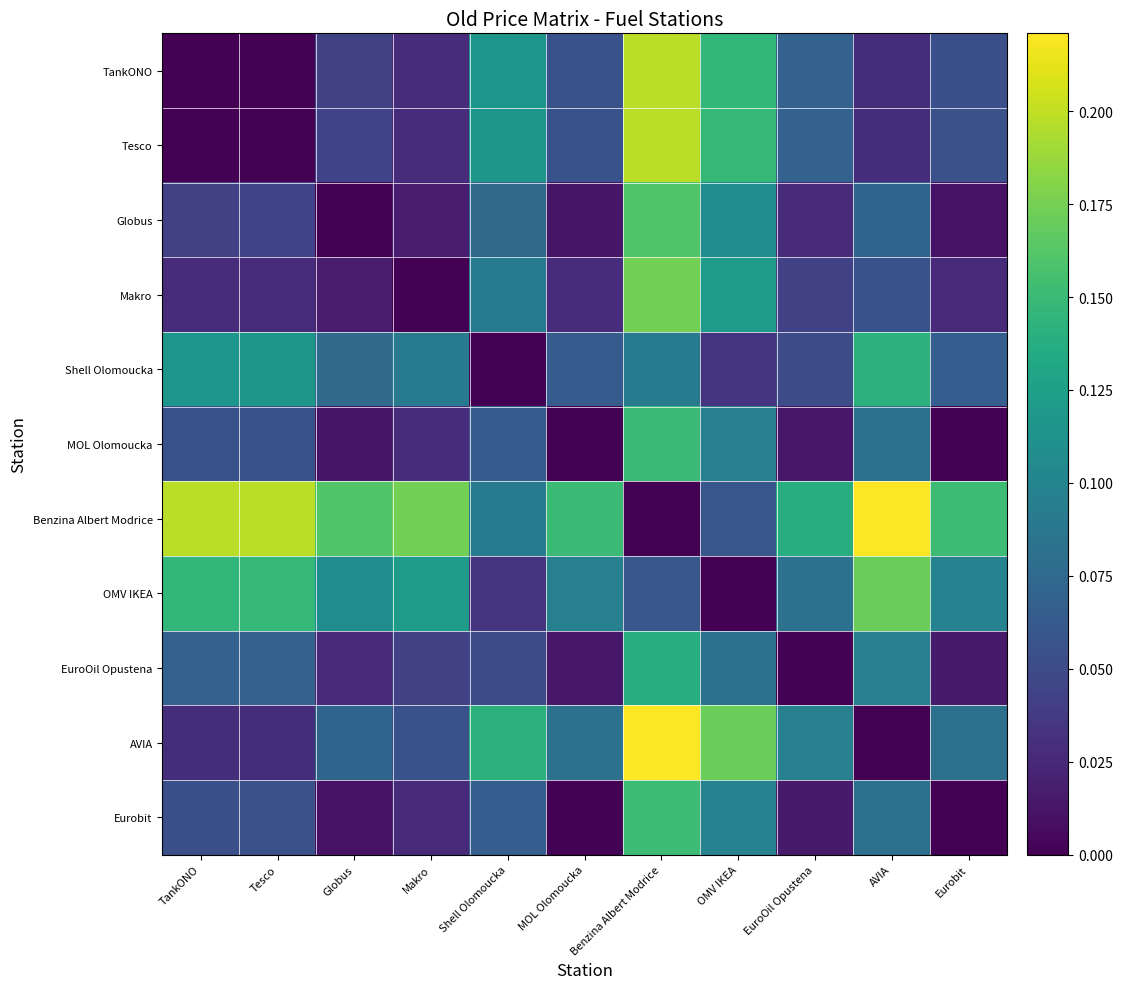

Reading left to right, what are all the values shown in this chart?

TankONO: TankONO=0.0	Tesco=0.0	Globus=0.0	Makro=0.0	Shell Olomoucka=0.1	MOL Olomoucka=0.1	Benzina Albert Modrice=0.2	OMV IKEA=0.1	EuroOil Opustena=0.1	AVIA=0.0	Eurobit=0.1
Tesco: TankONO=0.0	Tesco=0.0	Globus=0.0	Makro=0.0	Shell Olomoucka=0.1	MOL Olomoucka=0.1	Benzina Albert Modrice=0.2	OMV IKEA=0.1	EuroOil Opustena=0.1	AVIA=0.0	Eurobit=0.1
Globus: TankONO=0.0	Tesco=0.0	Globus=0.0	Makro=0.0	Shell Olomoucka=0.1	MOL Olomoucka=0.0	Benzina Albert Modrice=0.2	OMV IKEA=0.1	EuroOil Opustena=0.0	AVIA=0.1	Eurobit=0.0
Makro: TankONO=0.0	Tesco=0.0	Globus=0.0	Makro=0.0	Shell Olomoucka=0.1	MOL Olomoucka=0.0	Benzina Albert Modrice=0.2	OMV IKEA=0.1	EuroOil Opustena=0.0	AVIA=0.1	Eurobit=0.0
Shell Olomoucka: TankONO=0.1	Tesco=0.1	Globus=0.1	Makro=0.1	Shell Olomoucka=0.0	MOL Olomoucka=0.1	Benzina Albert Modrice=0.1	OMV IKEA=0.0	EuroOil Opustena=0.1	AVIA=0.1	Eurobit=0.1
MOL Olomoucka: TankONO=0.1	Tesco=0.1	Globus=0.0	Makro=0.0	Shell Olomoucka=0.1	MOL Olomoucka=0.0	Benzina Albert Modrice=0.2	OMV IKEA=0.1	EuroOil Opustena=0.0	AVIA=0.1	Eurobit=0.0
Benzina Albert Modrice: TankONO=0.2	Tesco=0.2	Globus=0.2	Makro=0.2	Shell Olomoucka=0.1	MOL Olomoucka=0.2	Benzina Albert Modrice=0.0	OMV IKEA=0.1	EuroOil Opustena=0.1	AVIA=0.2	Eurobit=0.2
OMV IKEA: TankONO=0.1	Tesco=0.1	Globus=0.1	Makro=0.1	Shell Olomoucka=0.0	MOL Olomoucka=0.1	Benzina Albert Modrice=0.1	OMV IKEA=0.0	EuroOil Opustena=0.1	AVIA=0.2	Eurobit=0.1
EuroOil Opustena: TankONO=0.1	Tesco=0.1	Globus=0.0	Makro=0.0	Shell Olomoucka=0.1	MOL Olomoucka=0.0	Benzina Albert Modrice=0.1	OMV IKEA=0.1	EuroOil Opustena=0.0	AVIA=0.1	Eurobit=0.0
AVIA: TankONO=0.0	Tesco=0.0	Globus=0.1	Makro=0.1	Shell Olomoucka=0.1	MOL Olomoucka=0.1	Benzina Albert Modrice=0.2	OMV IKEA=0.2	EuroOil Opustena=0.1	AVIA=0.0	Eurobit=0.1
Eurobit: TankONO=0.1	Tesco=0.1	Globus=0.0	Makro=0.0	Shell Olomoucka=0.1	MOL Olomoucka=0.0	Benzina Albert Modrice=0.2	OMV IKEA=0.1	EuroOil Opustena=0.0	AVIA=0.1	Eurobit=0.0